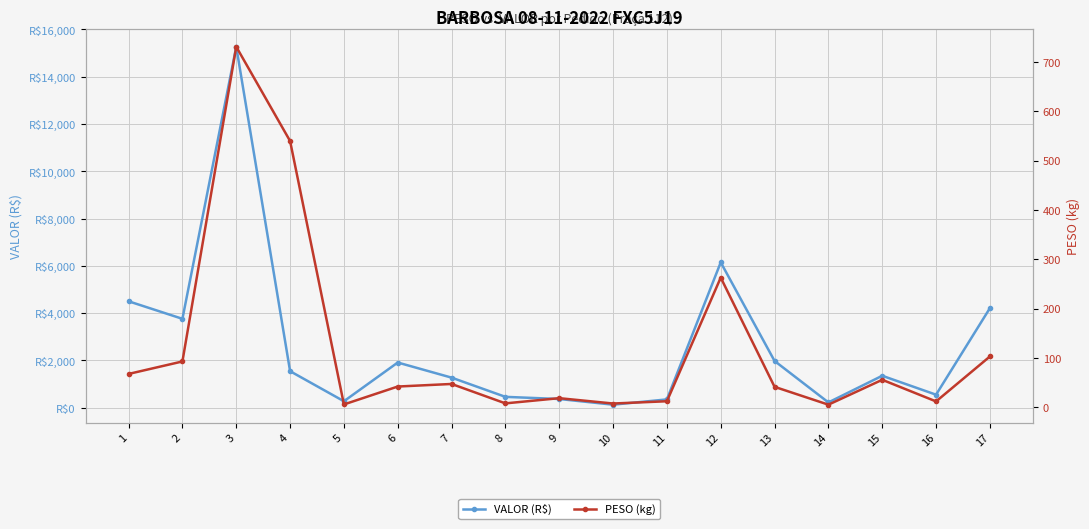

What is the minimum value for VALOR (R$)?

131.5